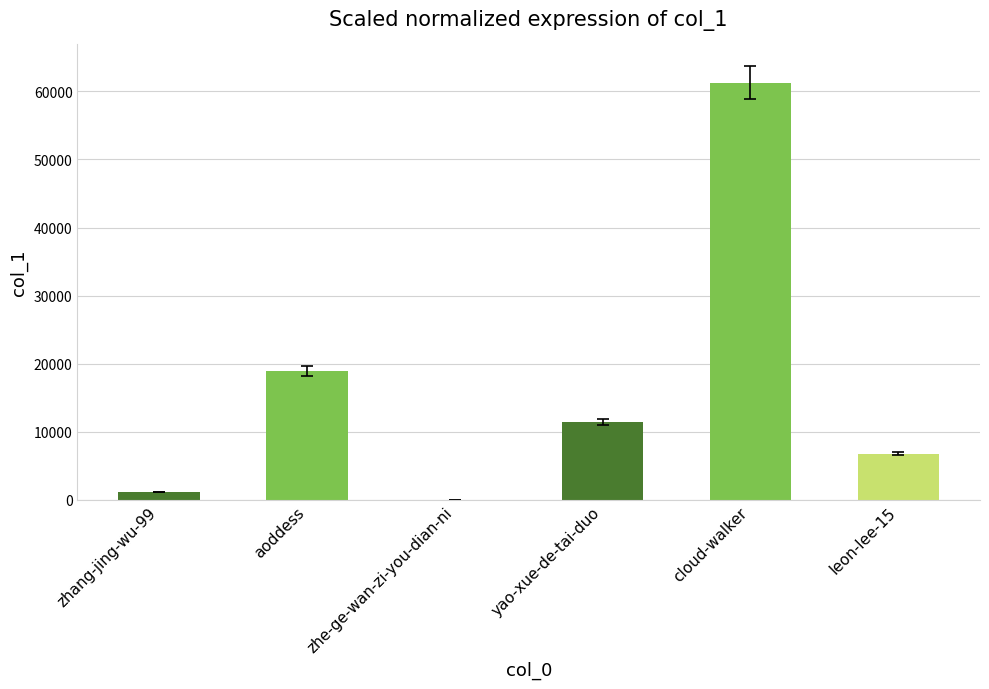

Which label corresponds to the largest value in the chart?

cloud-walker